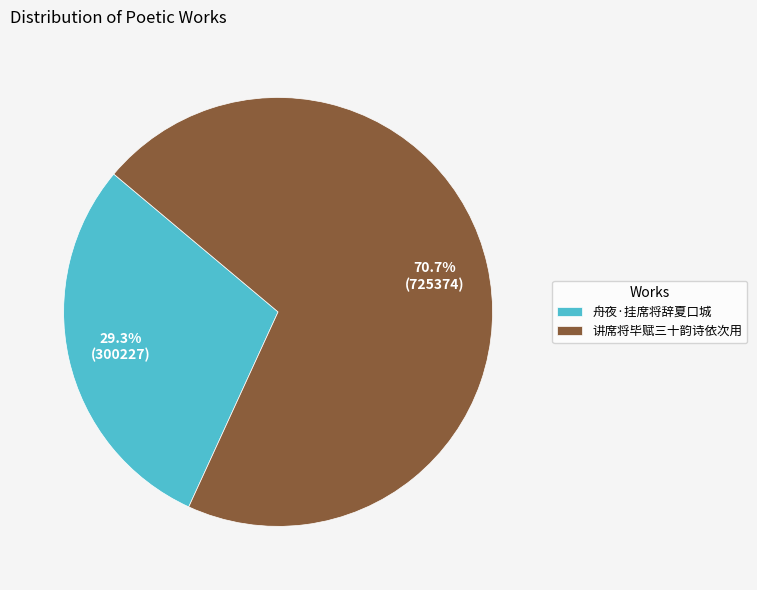

Approximately how many times larger is the value at 讲席将毕赋三十韵诗依次用 compared to 舟夜·挂席将辞夏口城?

2.4